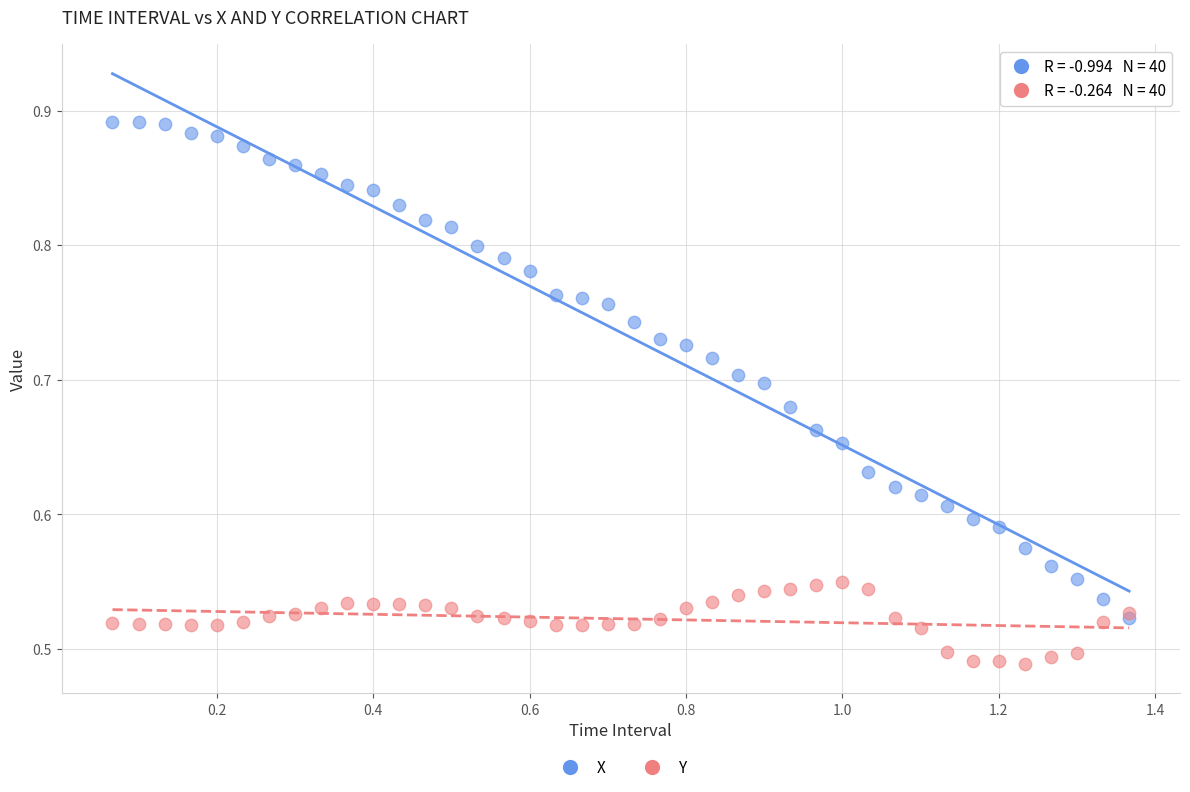

Which series has the largest Y range (max minus min)?

X